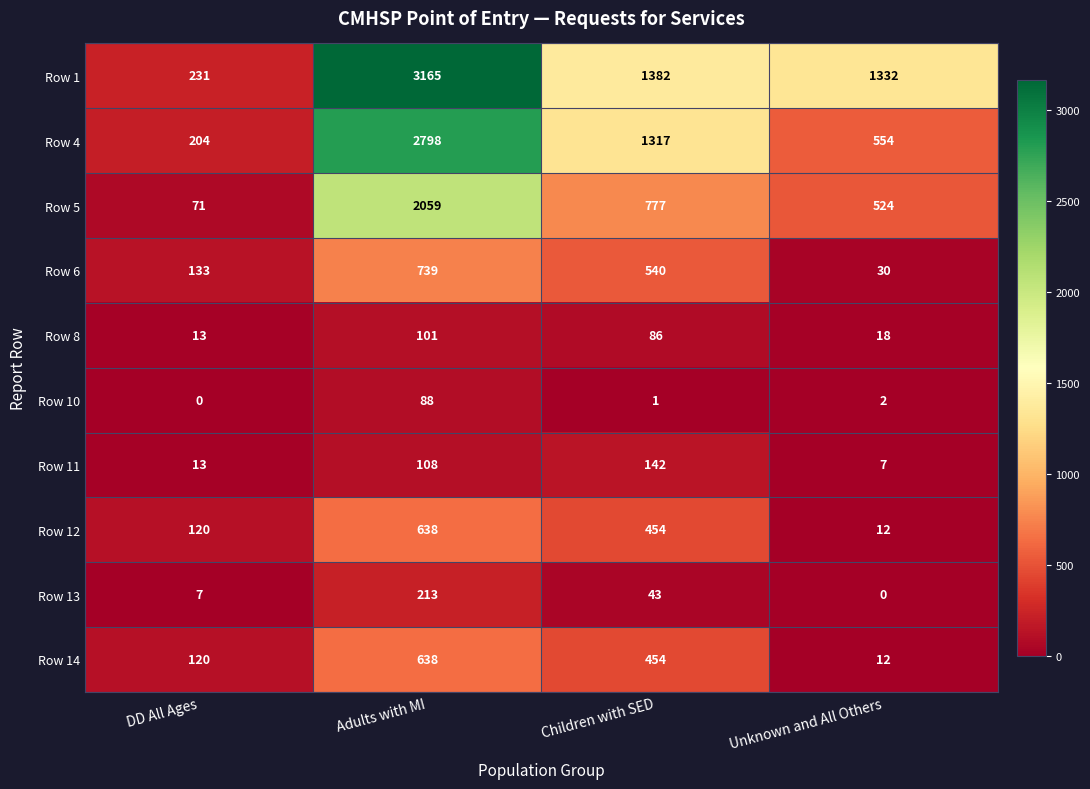

Which series changed the most between DD All Ages and Adults with MI?

Row 1